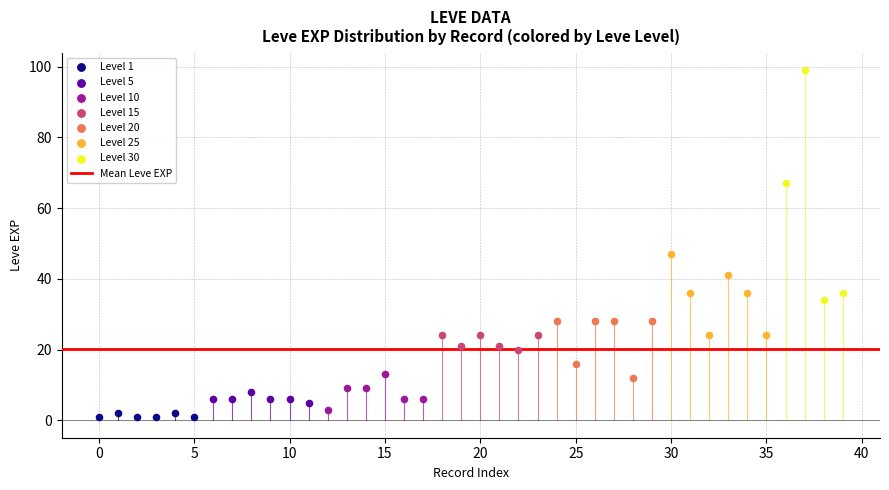

Which series has the widest spread of Y values?

Level 30